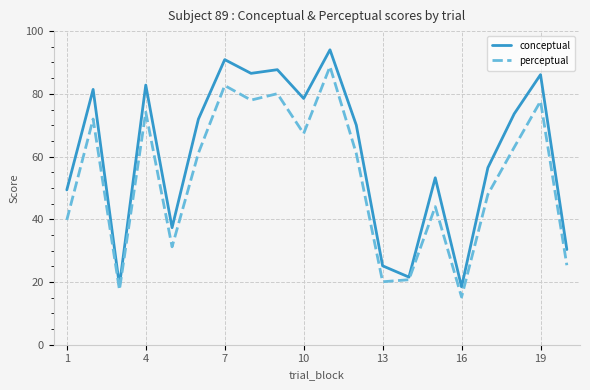

Rank the series by their maximum value, from highest to lowest.

conceptual, perceptual